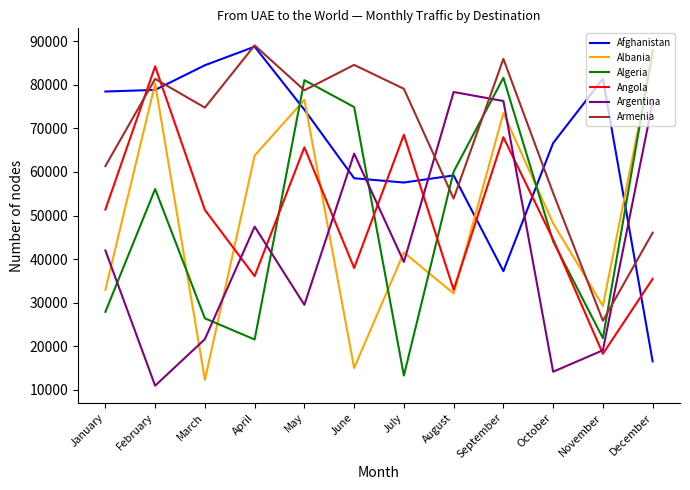

True or false: Afghanistan has a value of 39575 at May.

False